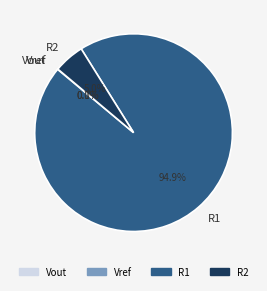

Does any single category account for the majority?

Yes